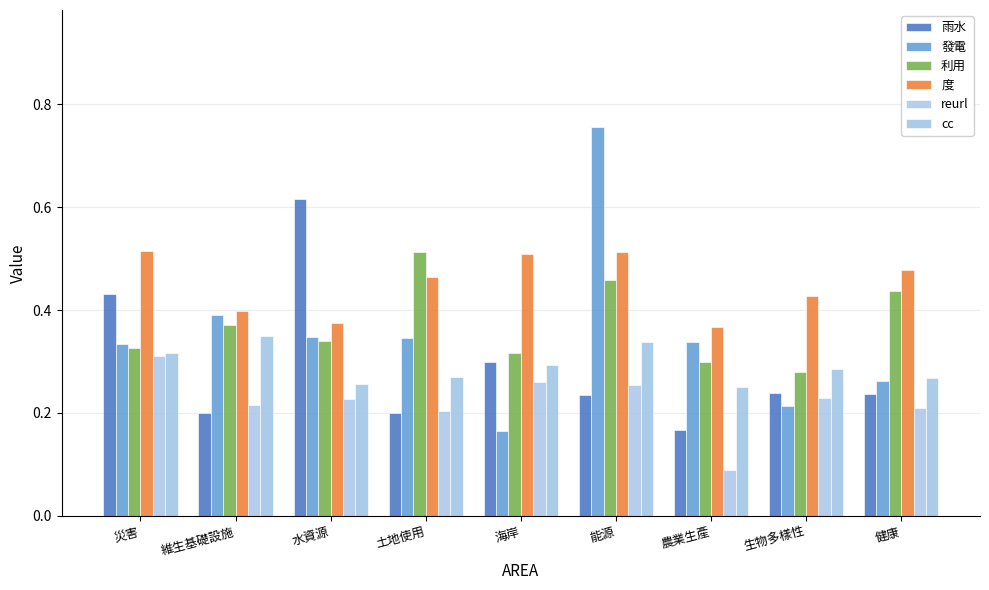

What is the difference between the second highest and minimum values in the cc series?

0.1